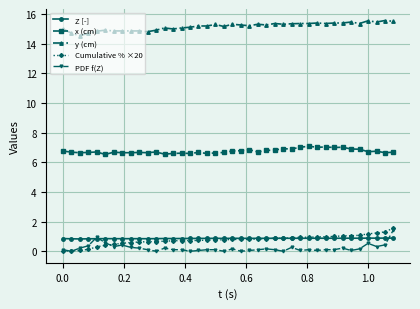

Count the number of categories in the chart.

40